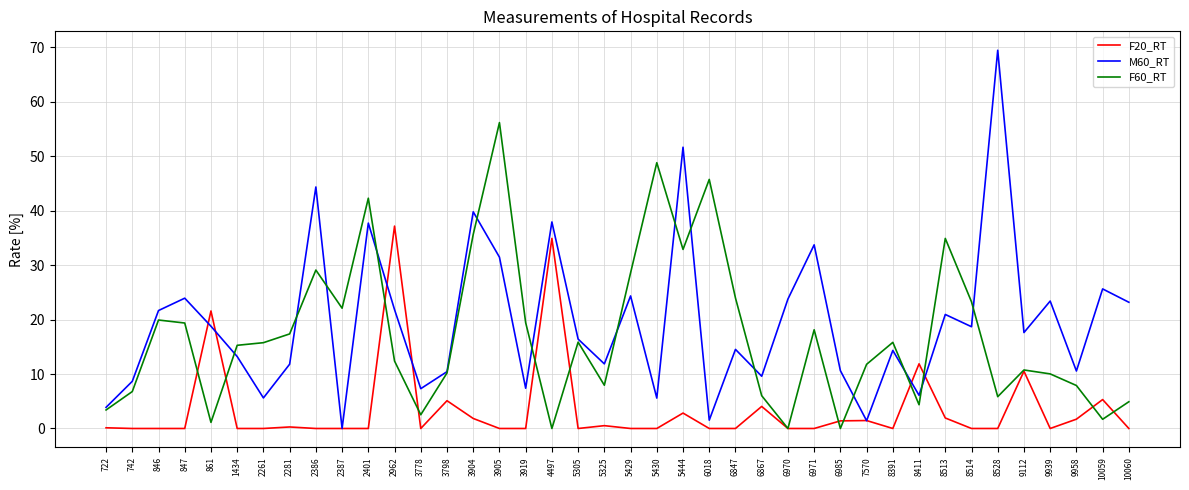

Where is M60_RT nearest to the value 34?

6971